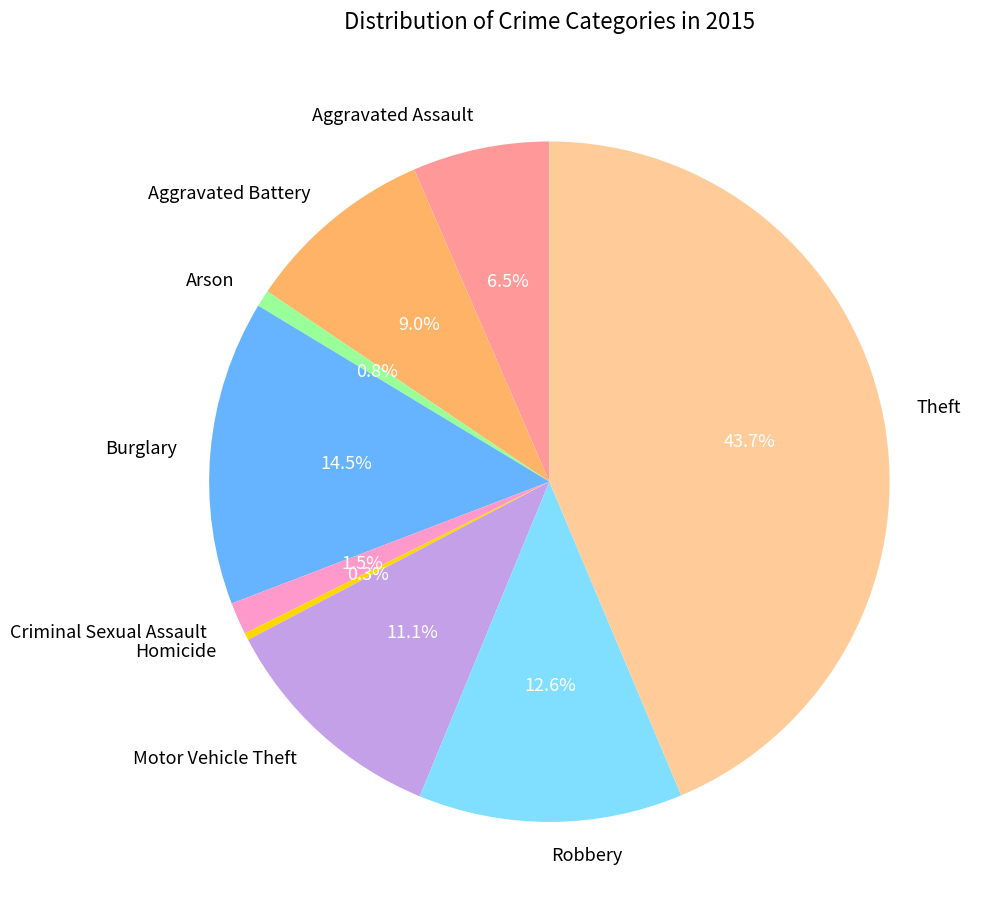

How many segments does this pie chart have?

9